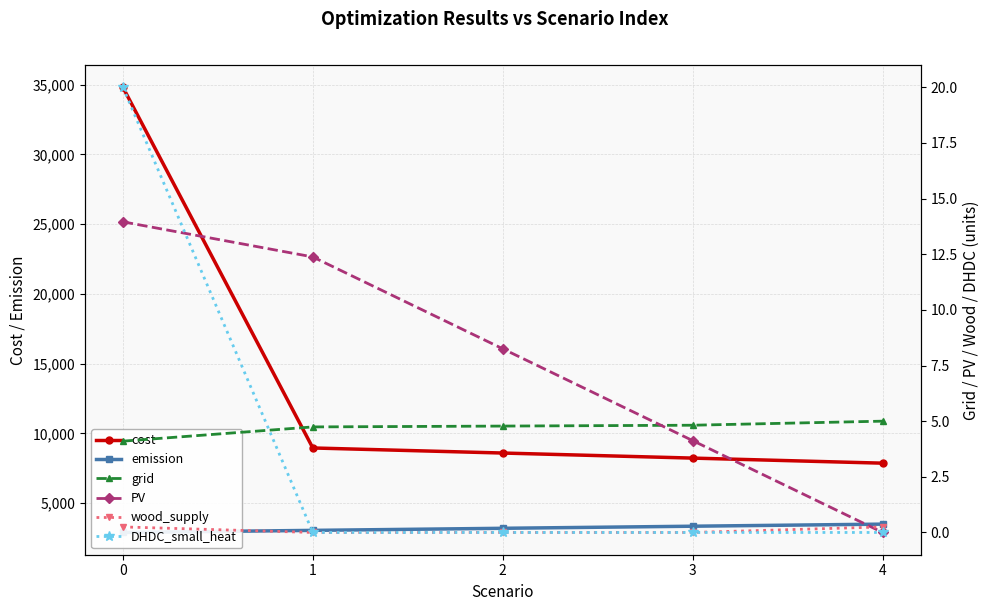

The cost series shows 8222.0 at 3. True or false?

True